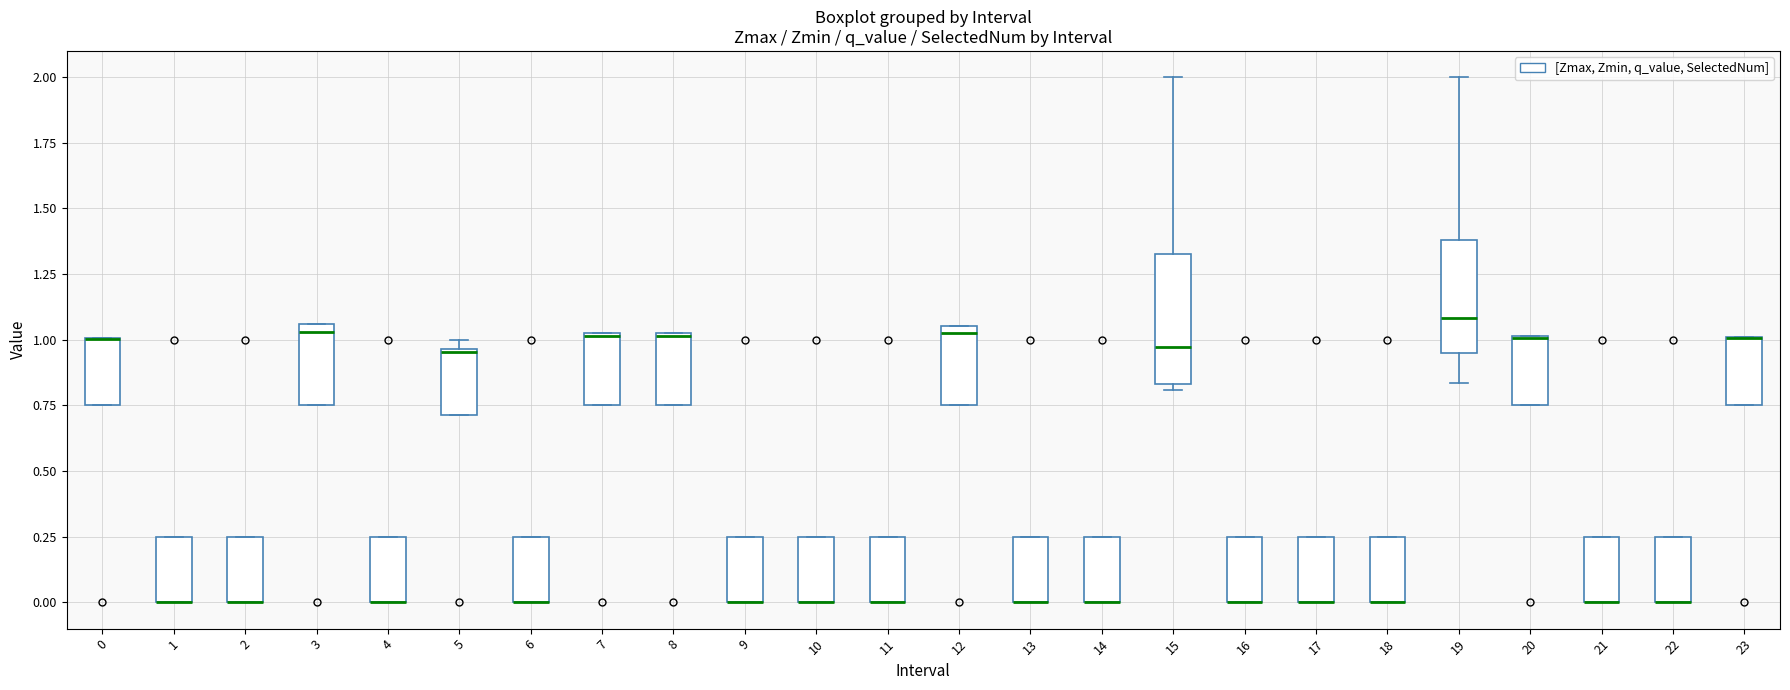

Reading left to right, read every box against the y-axis: the position of its median line, the range the box covers, and the ends of its whiskers. The values are not printed on the chart, so give them approximately, as read against the axis.

0: median 1.00 (drawn on the box's upper edge), box 0.75 to 1.00, whiskers 0.75 to 1.00
1: median 0.00 (drawn on the box's lower edge), box 0.00 to 0.25, whiskers 0.00 to 0.25
2: median 0.00 (drawn on the box's lower edge), box 0.00 to 0.25, whiskers 0.00 to 0.25
3: median 1.05 (just below the box's upper edge), box 0.75 to 1.05, whiskers 0.75 to 1.05
4: median 0.00 (drawn on the box's lower edge), box 0.00 to 0.25, whiskers 0.00 to 0.25
5: median 0.95, box 0.70 to 0.95, whiskers 0.70 to 1.00
6: median 0.00 (drawn on the box's lower edge), box 0.00 to 0.25, whiskers 0.00 to 0.25
7: median 1.00, box 0.75 to 1.05, whiskers 0.75 to 1.05
8: median 1.00, box 0.75 to 1.05, whiskers 0.75 to 1.05
9: median 0.00 (drawn on the box's lower edge), box 0.00 to 0.25, whiskers 0.00 to 0.25
10: median 0.00 (drawn on the box's lower edge), box 0.00 to 0.25, whiskers 0.00 to 0.25
11: median 0.00 (drawn on the box's lower edge), box 0.00 to 0.25, whiskers 0.00 to 0.25
12: median 1.05 (just below the box's upper edge), box 0.75 to 1.05, whiskers 0.75 to 1.05
13: median 0.00 (drawn on the box's lower edge), box 0.00 to 0.25, whiskers 0.00 to 0.25
14: median 0.00 (drawn on the box's lower edge), box 0.00 to 0.25, whiskers 0.00 to 0.25
15: median 0.95, box 0.85 to 1.35, whiskers 0.80 to 2.00
16: median 0.00 (drawn on the box's lower edge), box 0.00 to 0.25, whiskers 0.00 to 0.25
17: median 0.00 (drawn on the box's lower edge), box 0.00 to 0.25, whiskers 0.00 to 0.25
18: median 0.00 (drawn on the box's lower edge), box 0.00 to 0.25, whiskers 0.00 to 0.25
19: median 1.10, box 0.95 to 1.40, whiskers 0.85 to 2.00
20: median 1.00 (drawn on the box's upper edge), box 0.75 to 1.00, whiskers 0.75 to 1.00
21: median 0.00 (drawn on the box's lower edge), box 0.00 to 0.25, whiskers 0.00 to 0.25
22: median 0.00 (drawn on the box's lower edge), box 0.00 to 0.25, whiskers 0.00 to 0.25
23: median 1.00 (drawn on the box's upper edge), box 0.75 to 1.00, whiskers 0.75 to 1.00